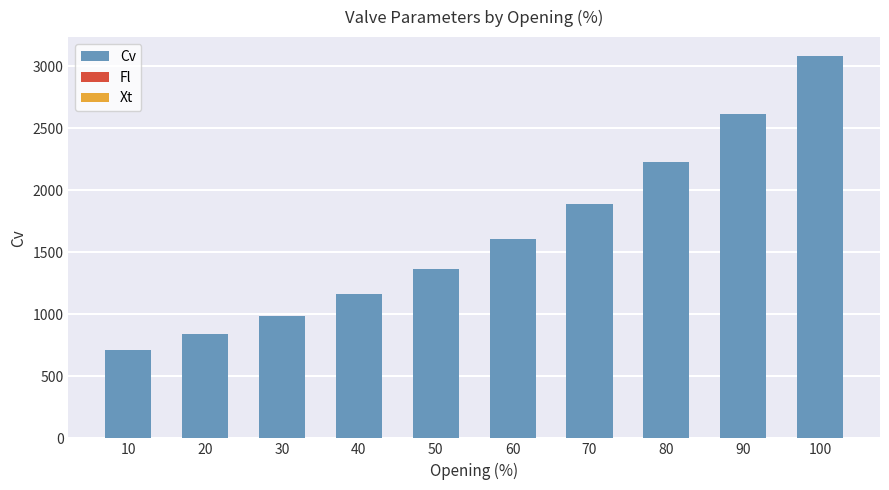

What are all the series names shown in the legend?

Cv, Fl, Xt